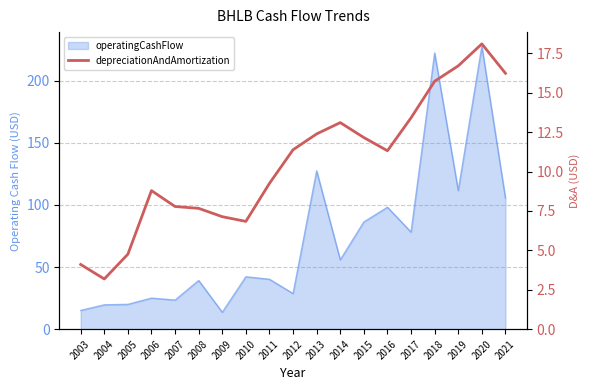

True or false: there are more than 1 points higher than both neighbors.

True